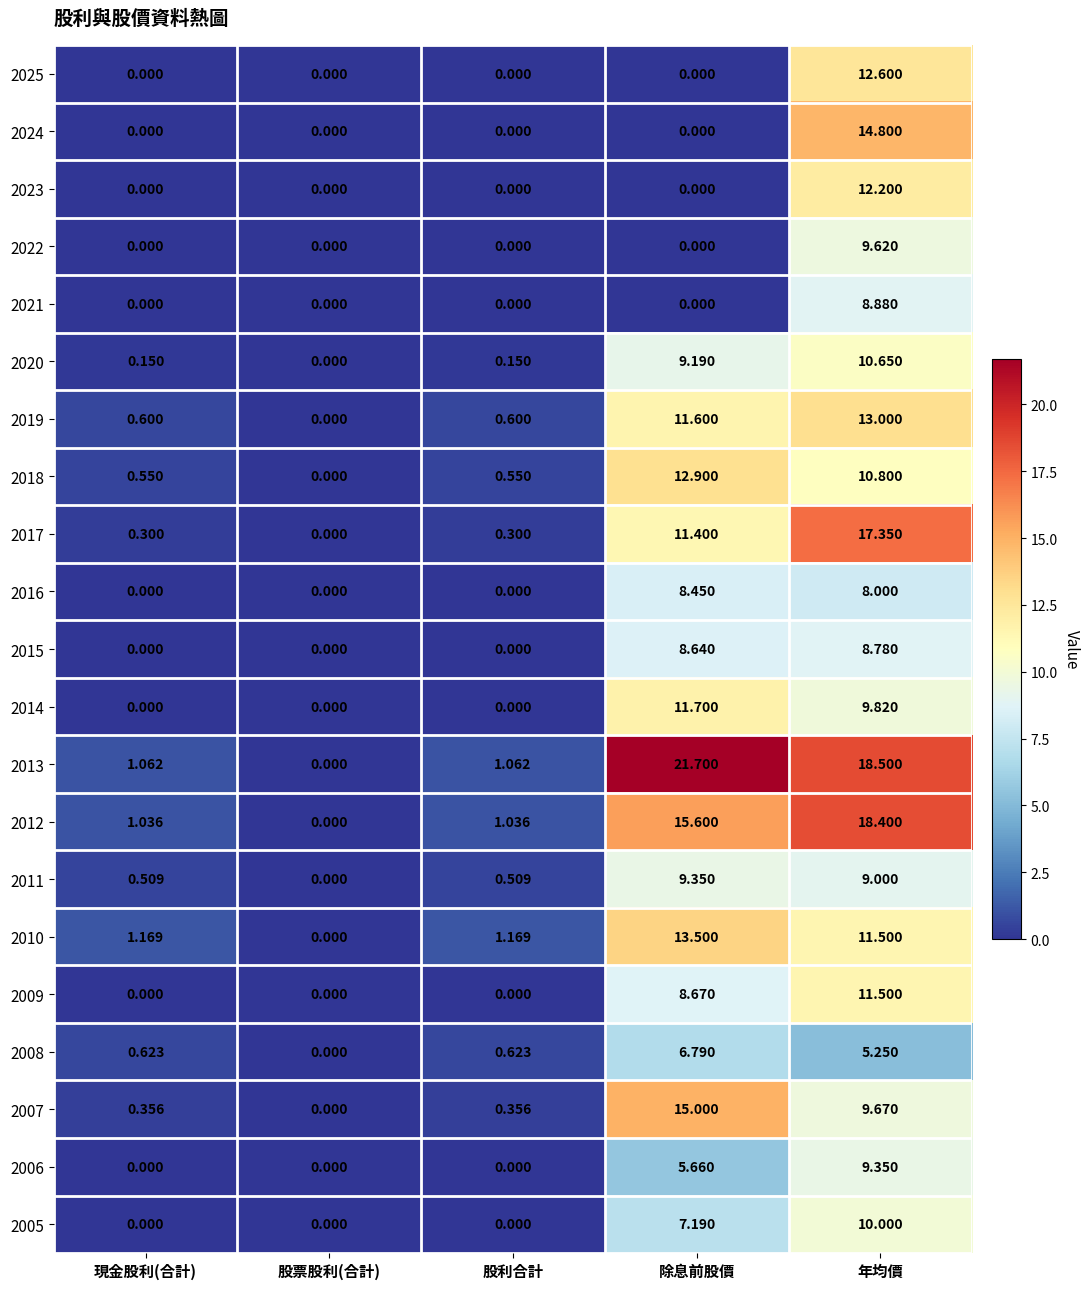

At which label does 2017 reach its minimum?

股票股利(合計)